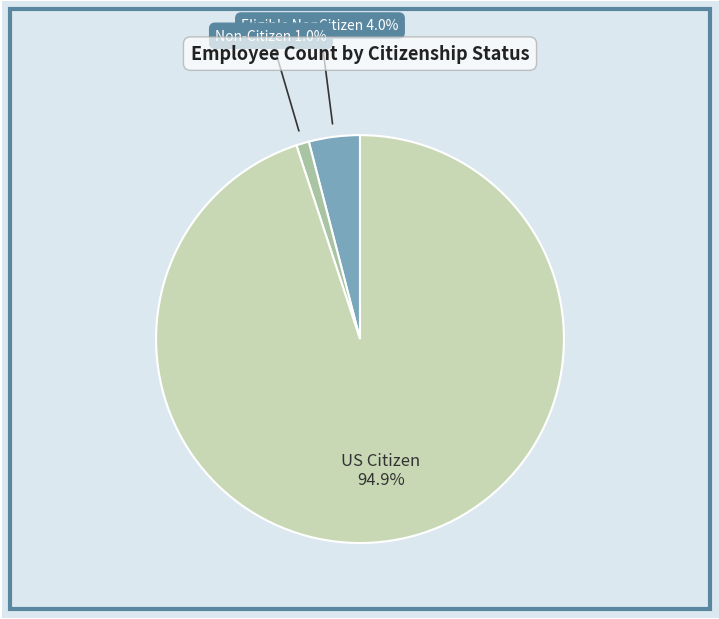

Combined, what portion of the pie is Non-Citizen and US Citizen?

96.0%